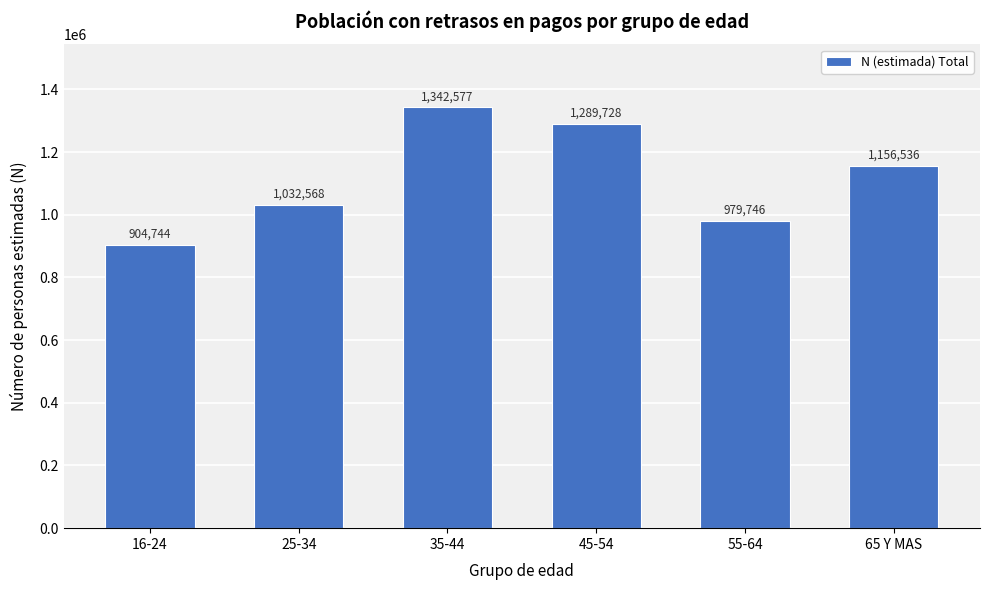

Reading right to left, transcribe all the data shown in this chart.

65 Y MAS=1156536	55-64=979746	45-54=1289728	35-44=1342577	25-34=1032568	16-24=904744